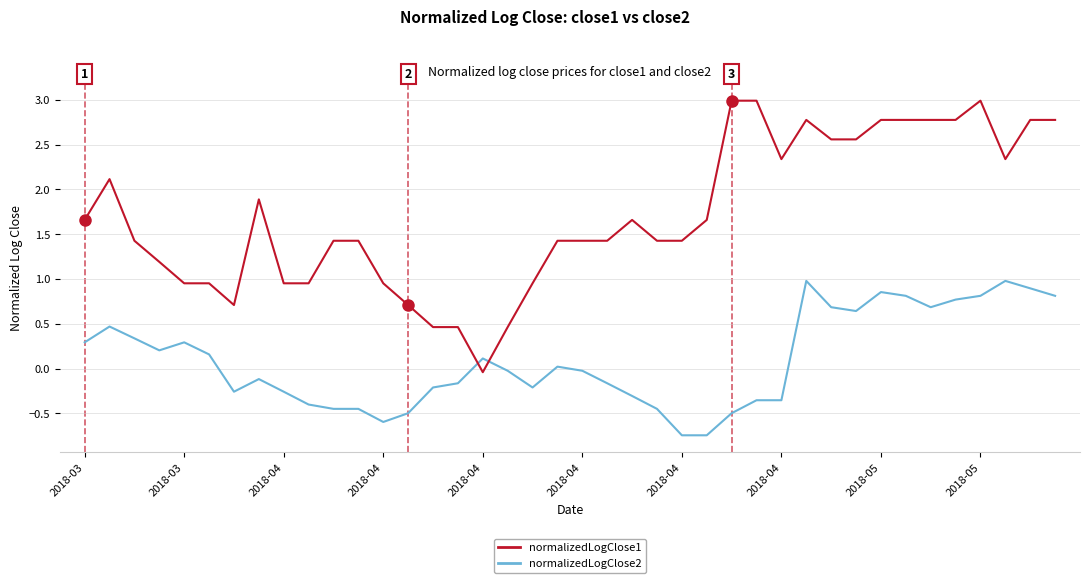

Which series has the largest total across all categories?

normalizedLogClose1